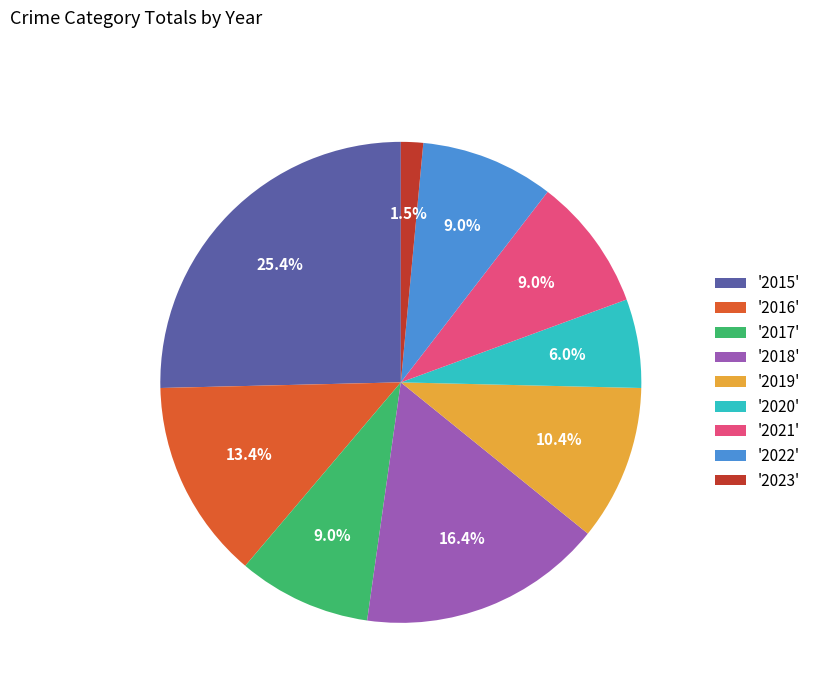

How many segments does this pie chart have?

9